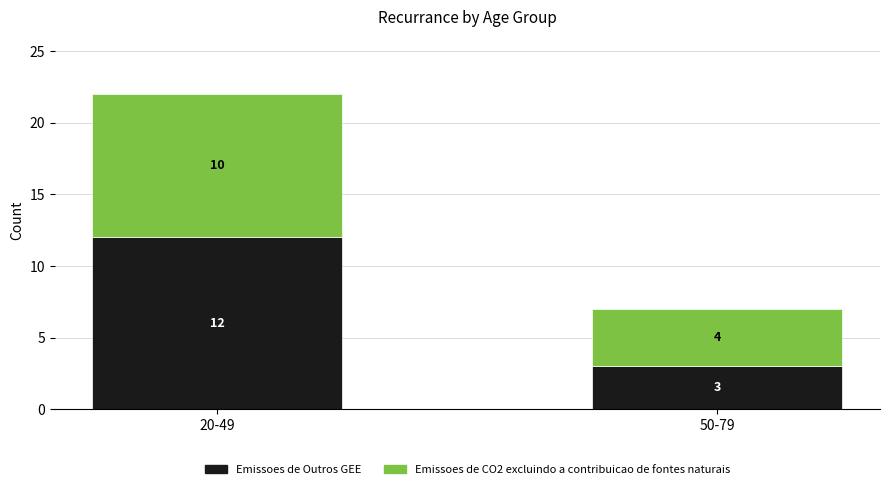

Count the number of categories in the chart.

2